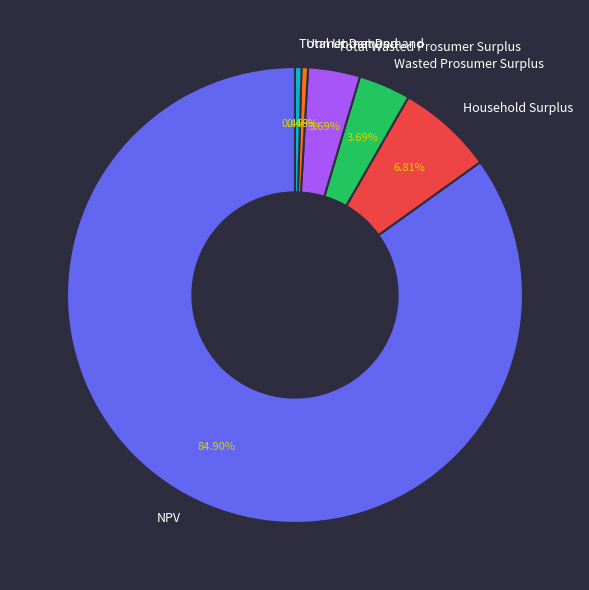

Count the number of slices in the pie.

6